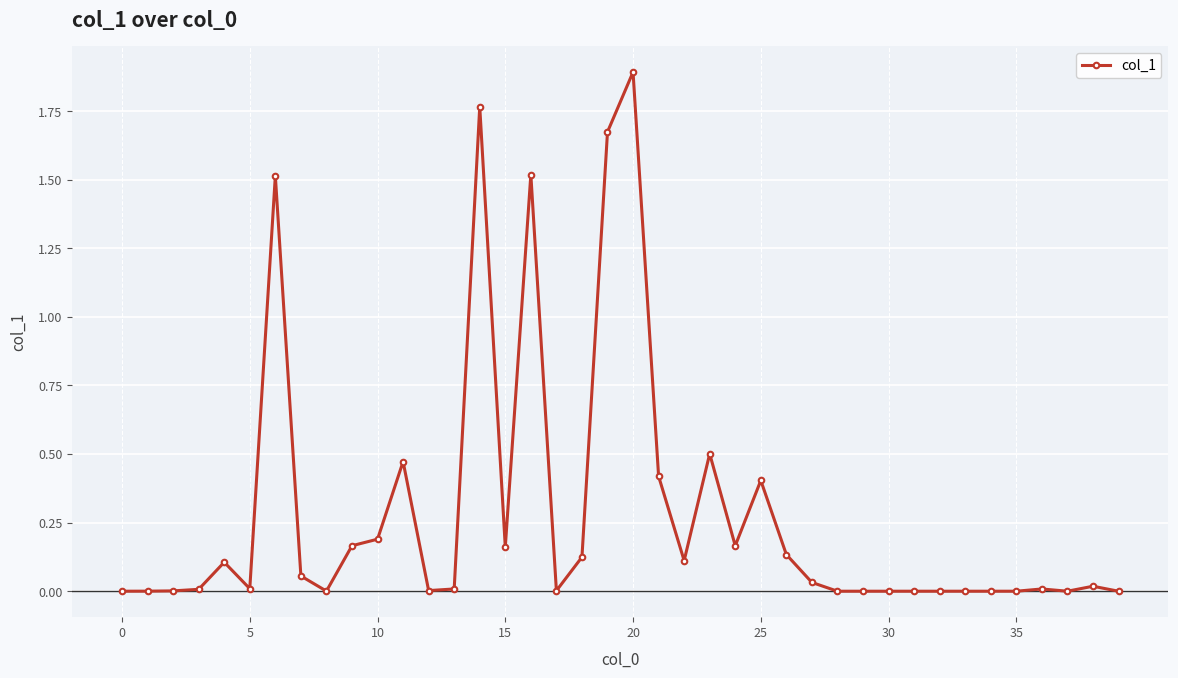

What is the sum of all values?

11.5